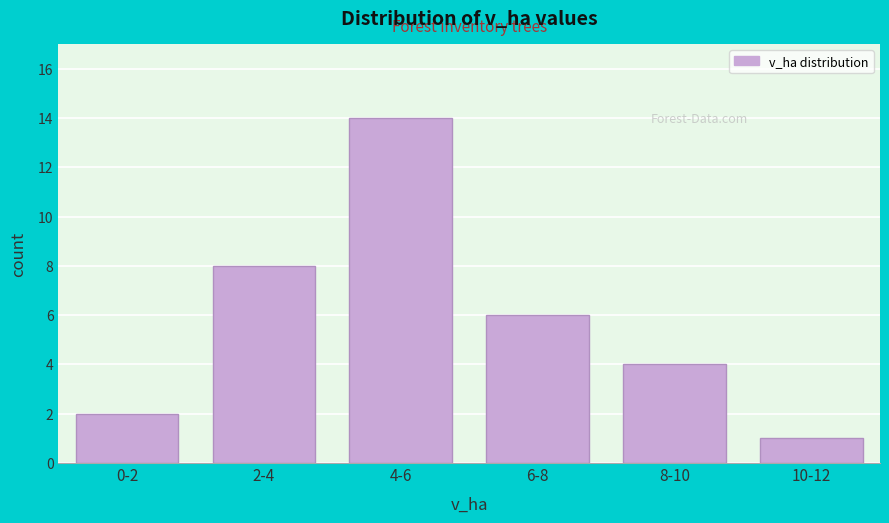

Reading left to right, extract all data points from this chart.

0-2=2	2-4=8	4-6=14	6-8=6	8-10=4	10-12=1